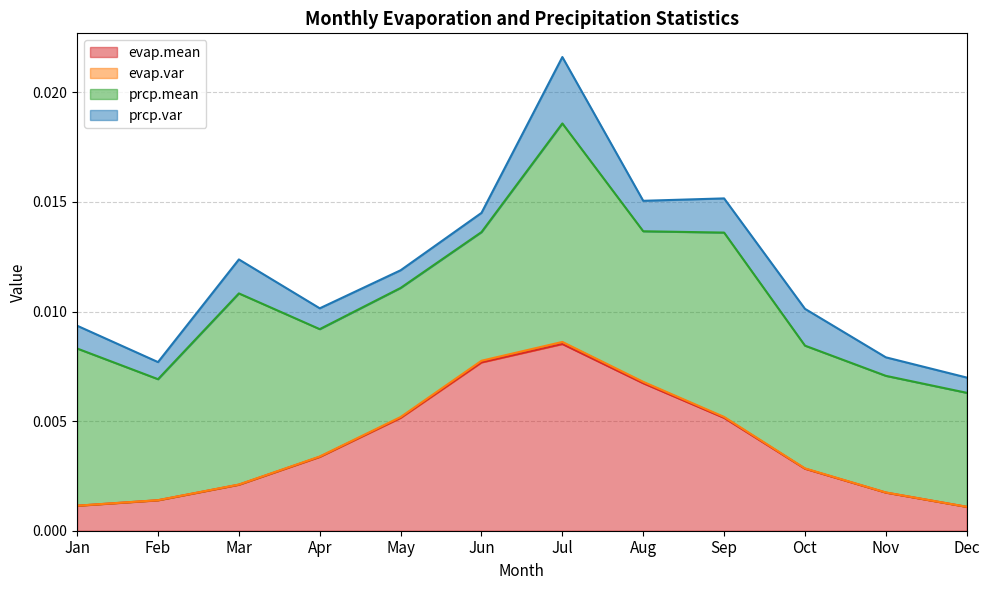

At which category is the sum across all series the highest?

Jul